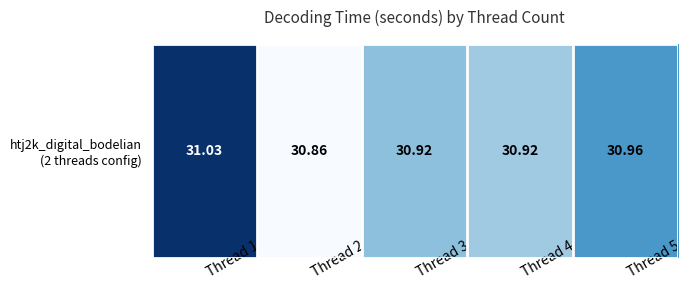

Reading left to right, list all the values displayed in this chart.

31.0	30.9	30.9	30.9	31.0